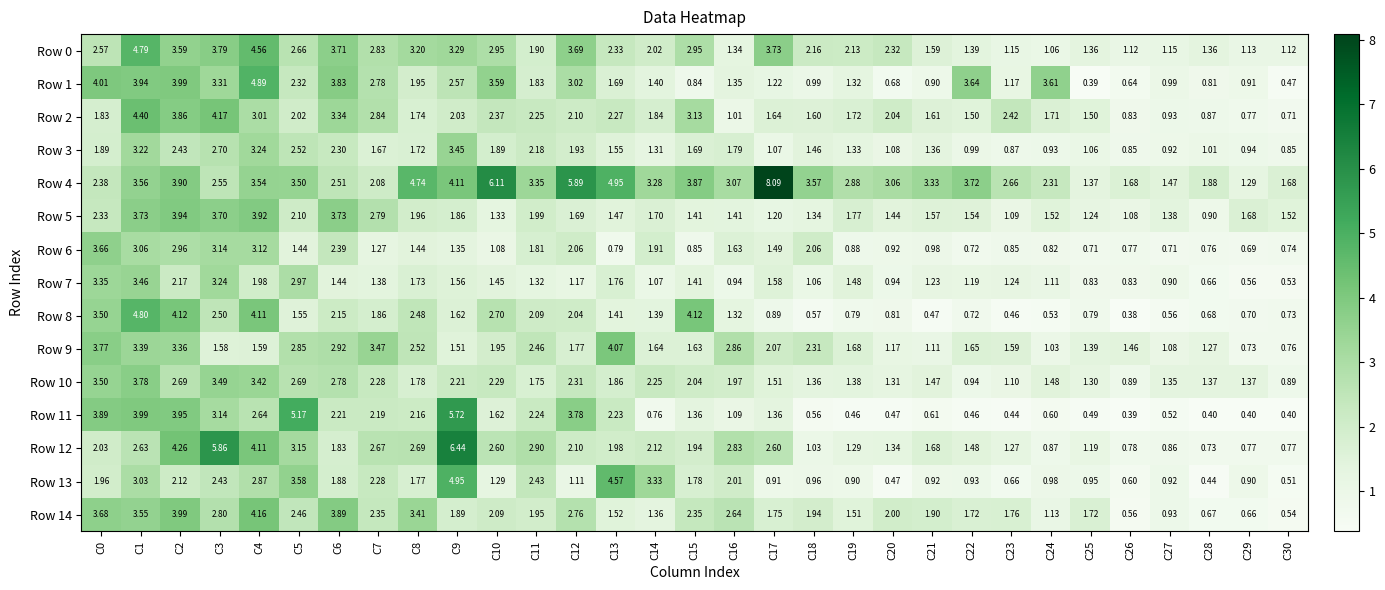

At which category is the sum across all series the highest?

C1